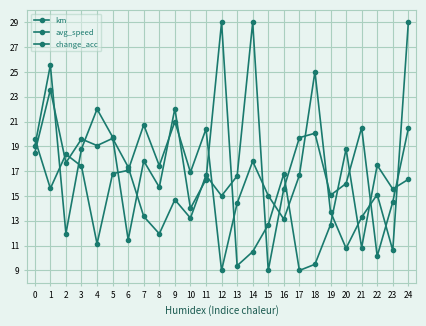

Which series has the largest total across all categories?

avg_speed